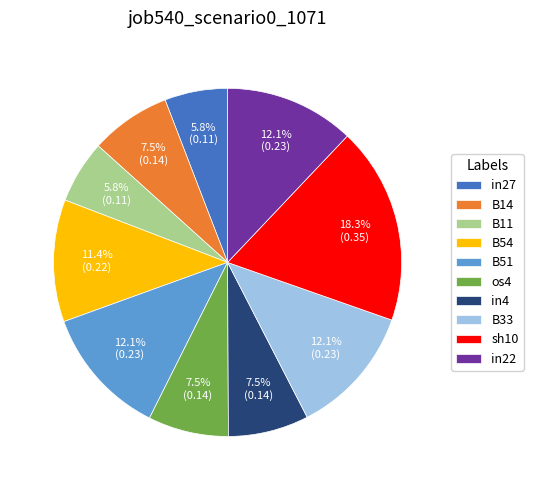

Does any single category account for the majority?

No